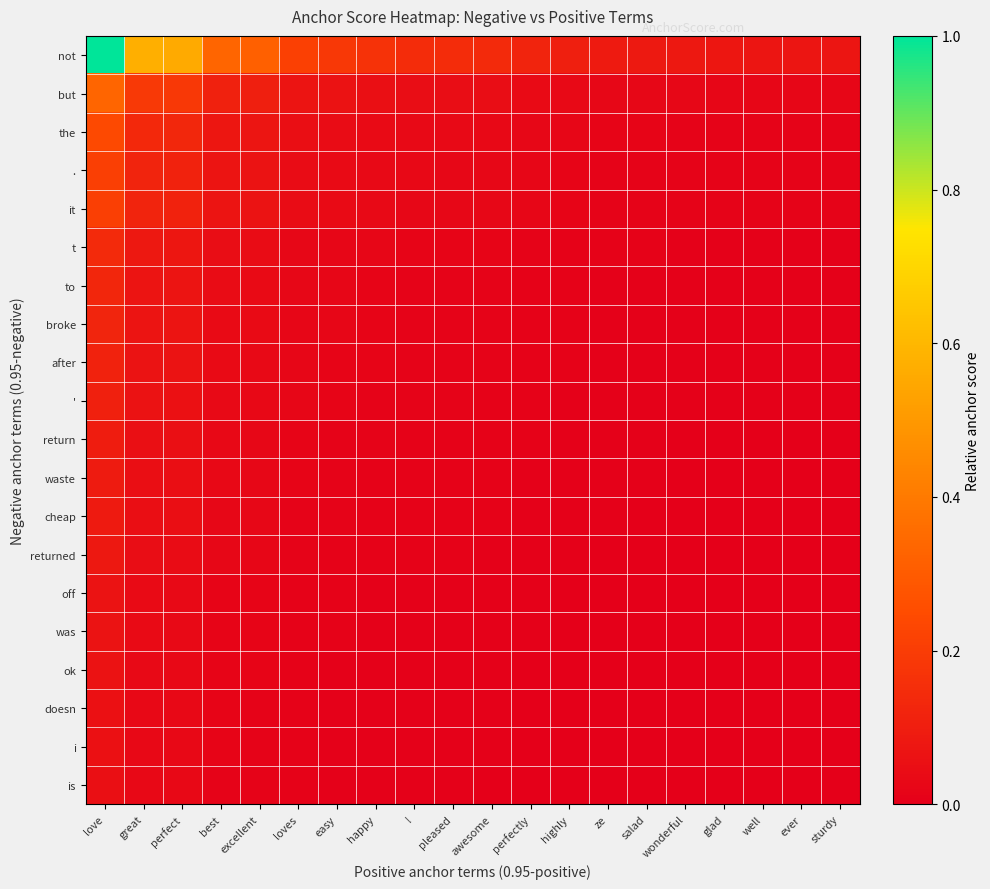

What is the spread (max minus min) of values at love?

0.9